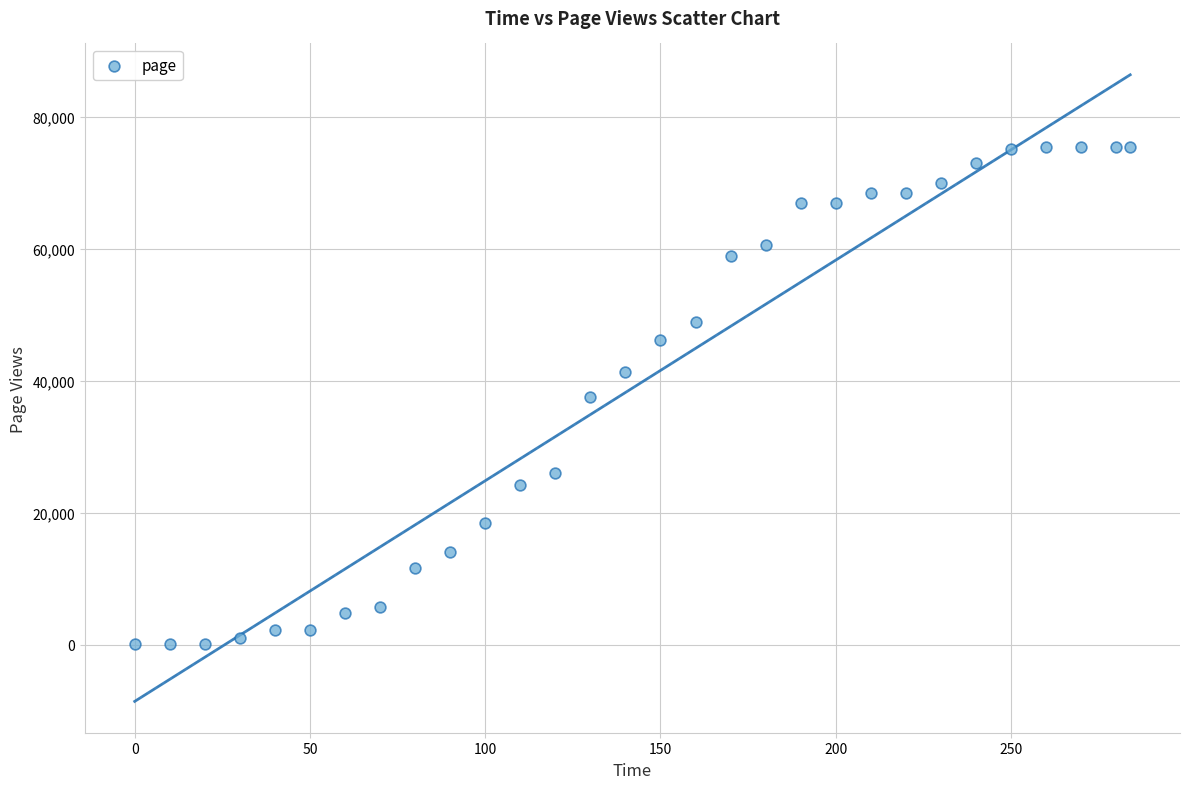

What is the range of Y values (max minus min)?

75368.3